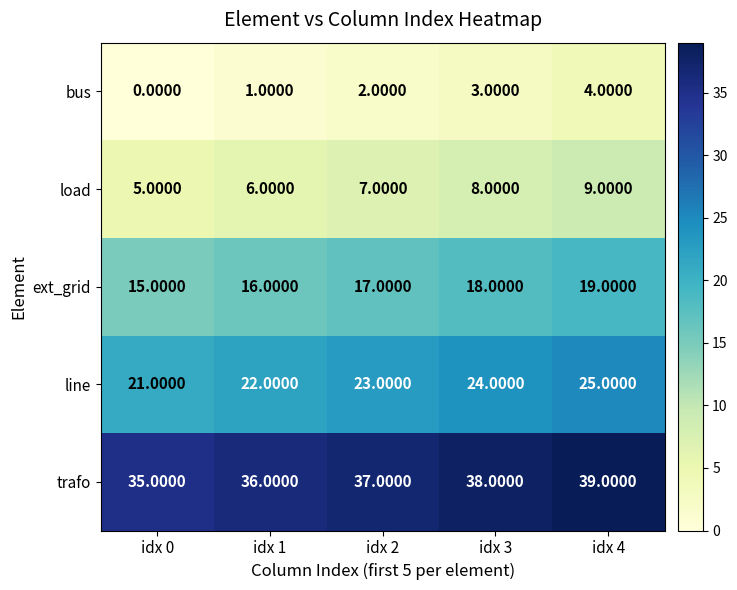

Rank the series by their maximum value, from lowest to highest.

bus, load, ext_grid, line, trafo